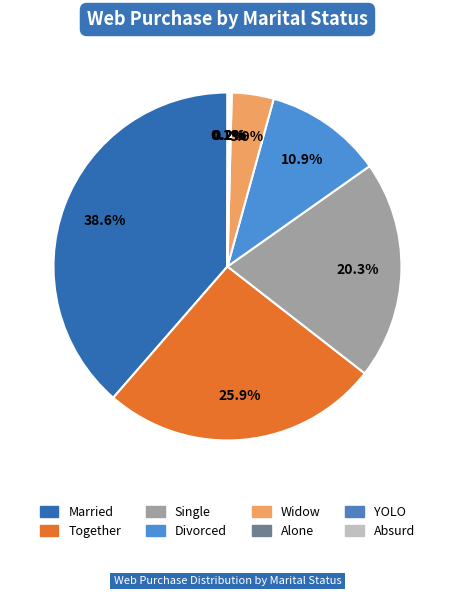

Is it true that Single is 30% of the pie?

False